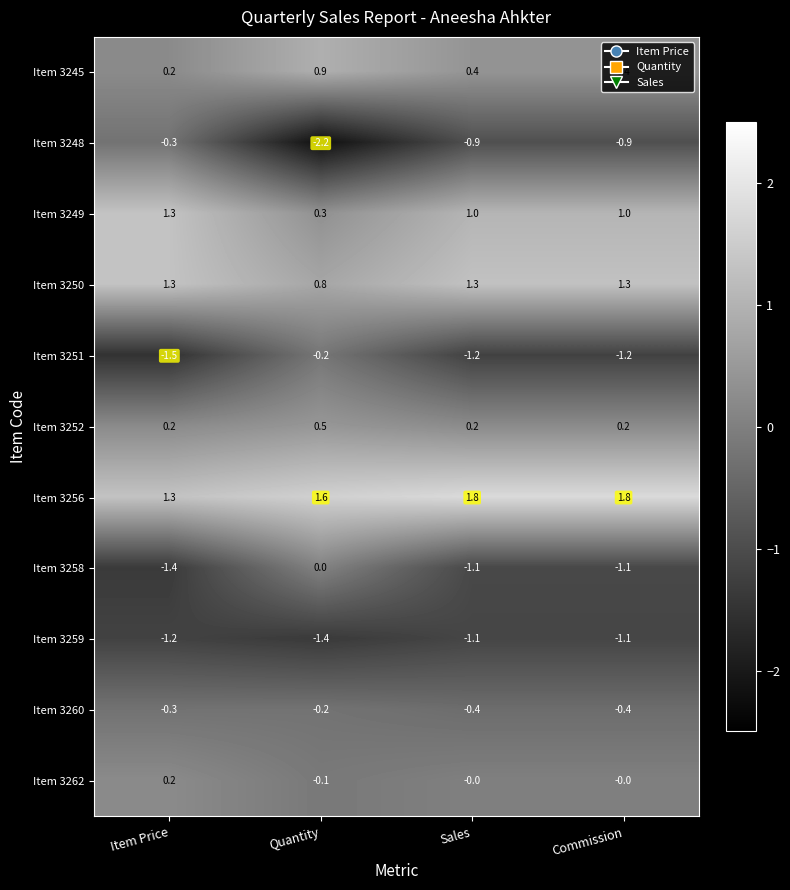

At which label does Item 3251 first exceed -1?

Quantity